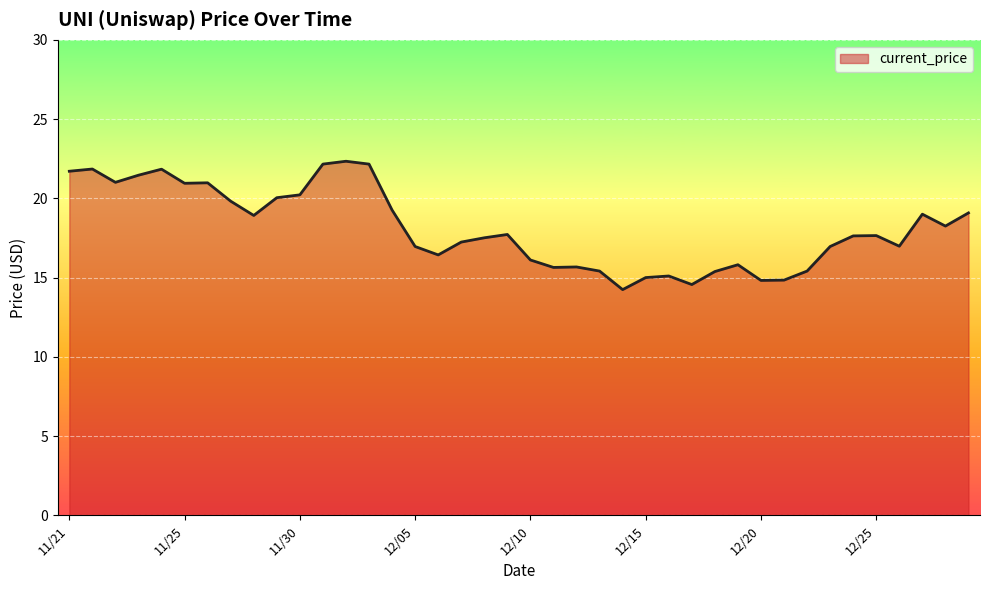

What is the greatest value displayed?

22.3